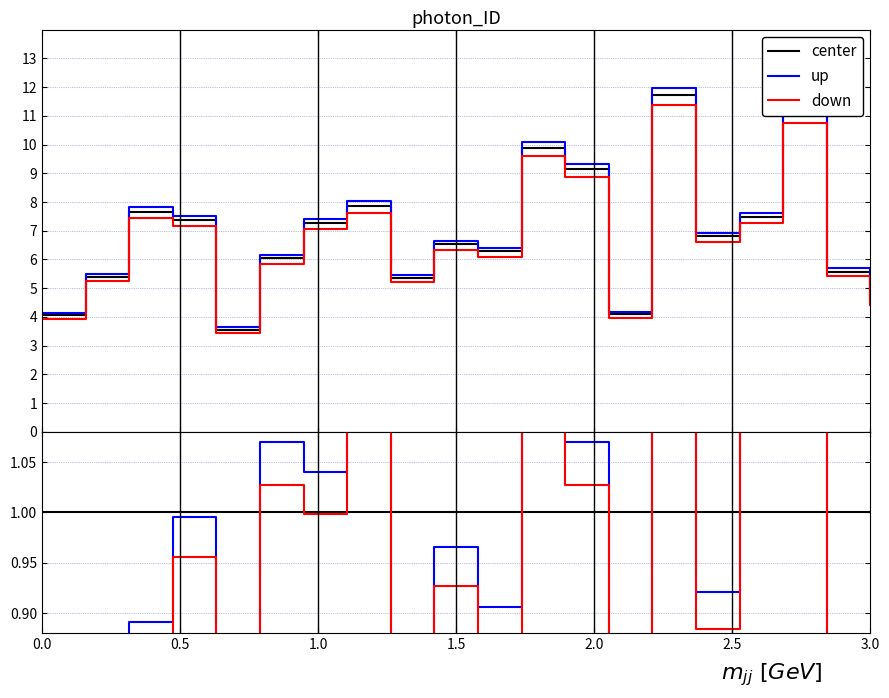

What are all the series names shown in the legend?

center, up, down